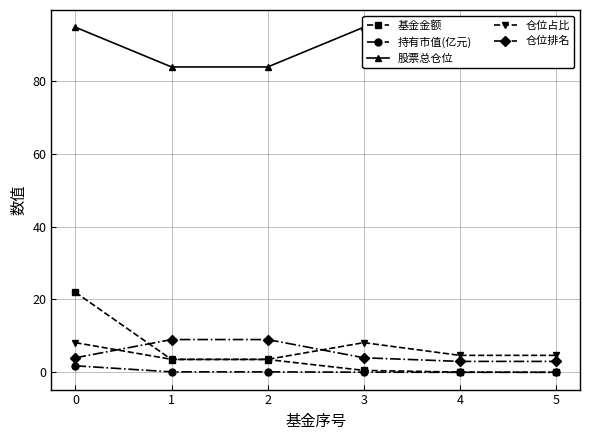

What is the minimum value for 仓位排名?

3.0